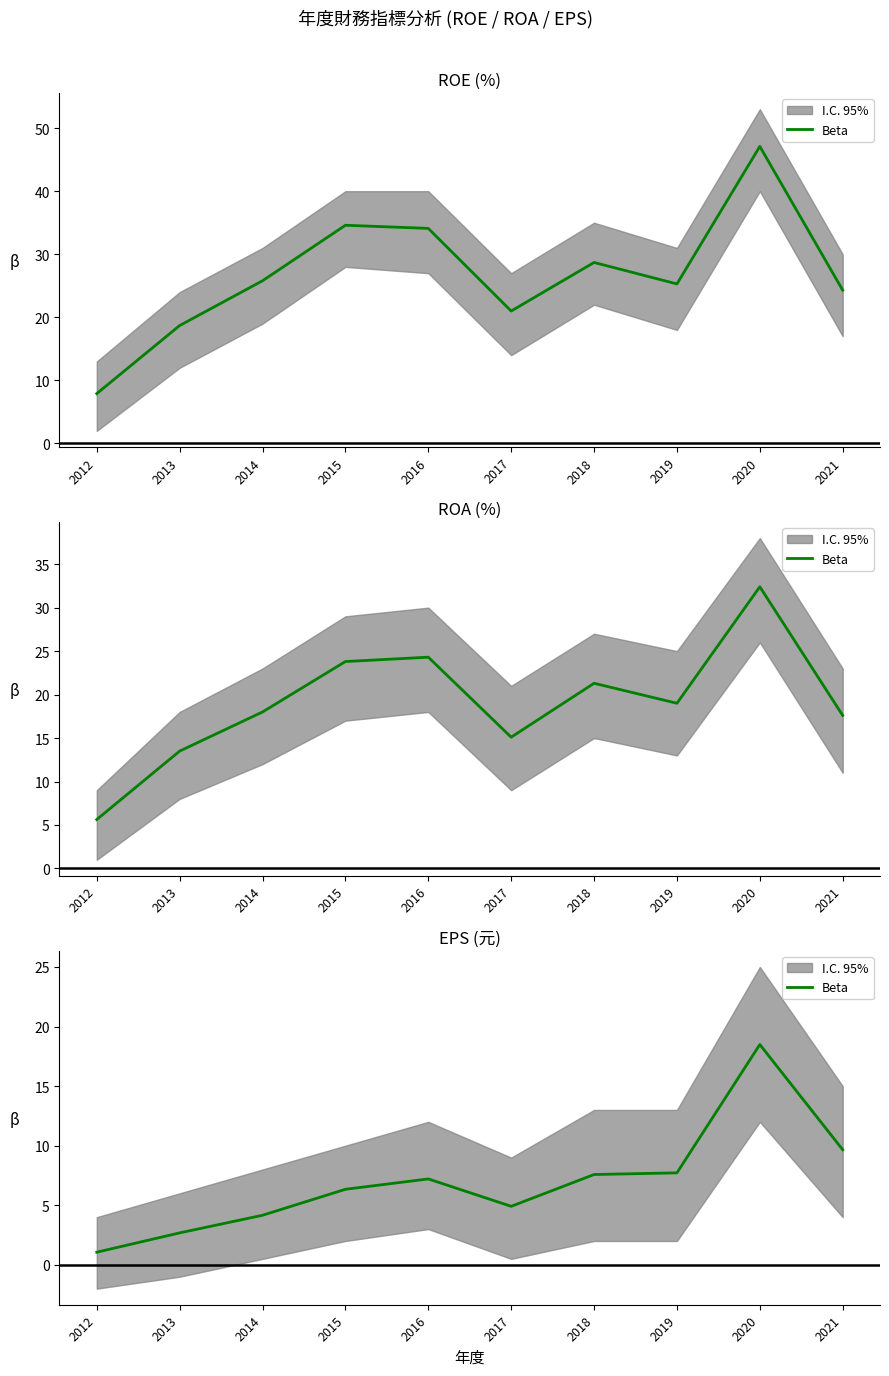

How many data points are above 7?

5